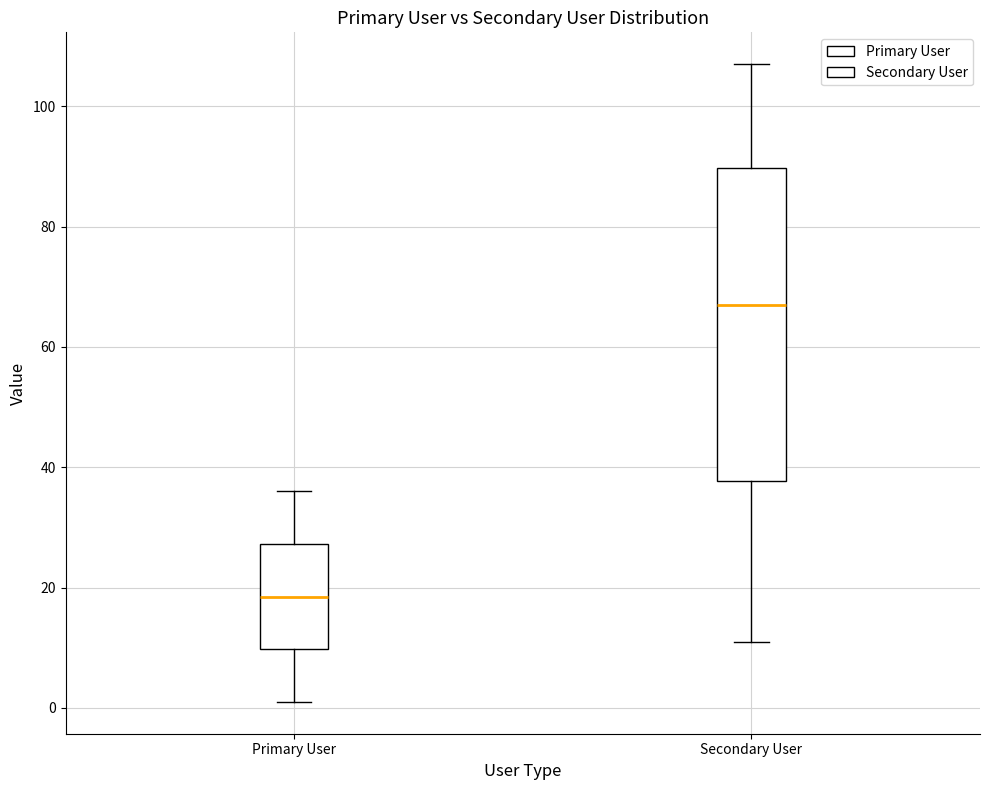

Which box has the highest median line?

Secondary User